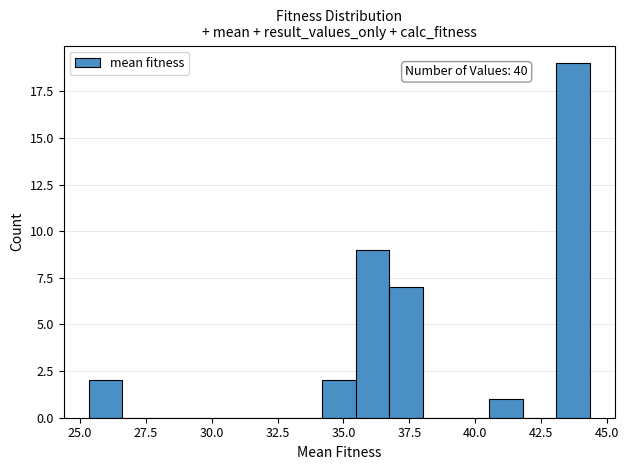

Around what value on the x-axis is the tallest bar? Give the approximate position of its centre, as read against the axis.

43.5